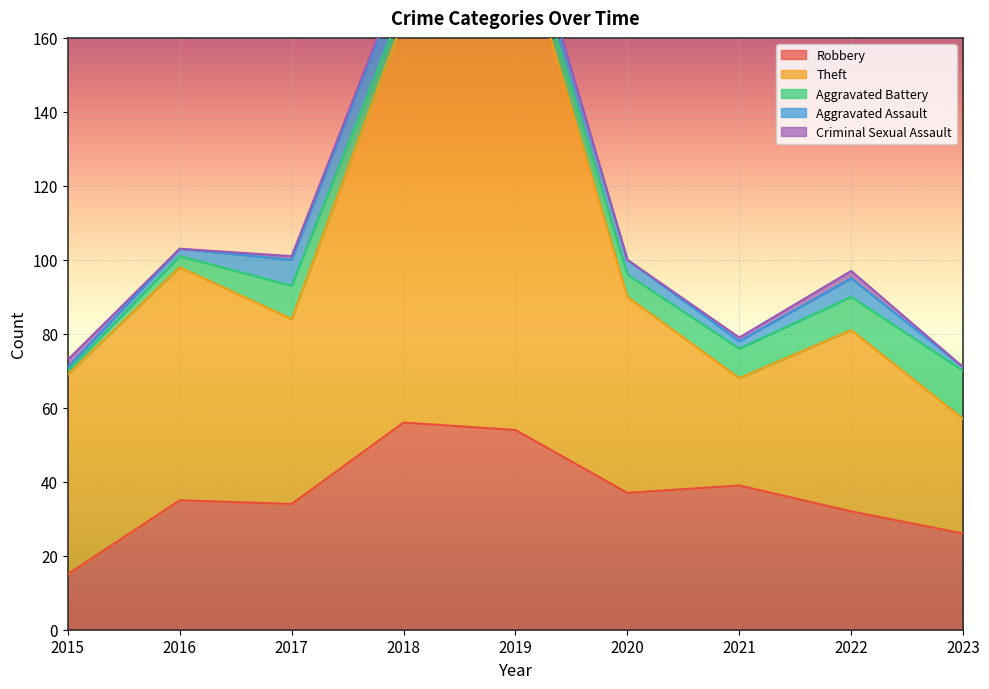

What is the difference between the Robbery values at 2018 and 2019?

2